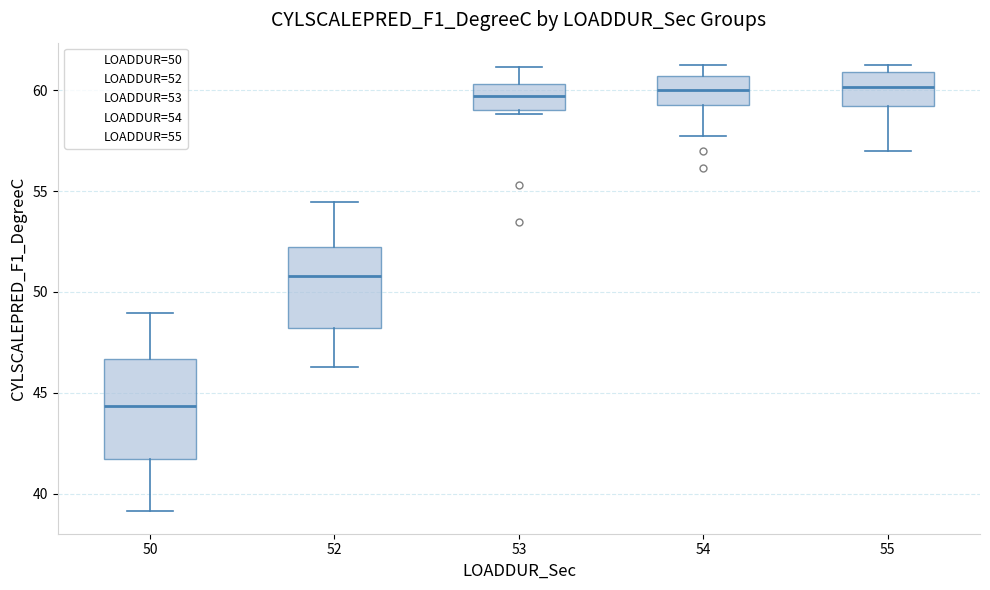

Where does the median line of the box at x = 54 sit on the y-axis? The values are not printed on the chart, so give them approximately, as read against the axis.

60.0